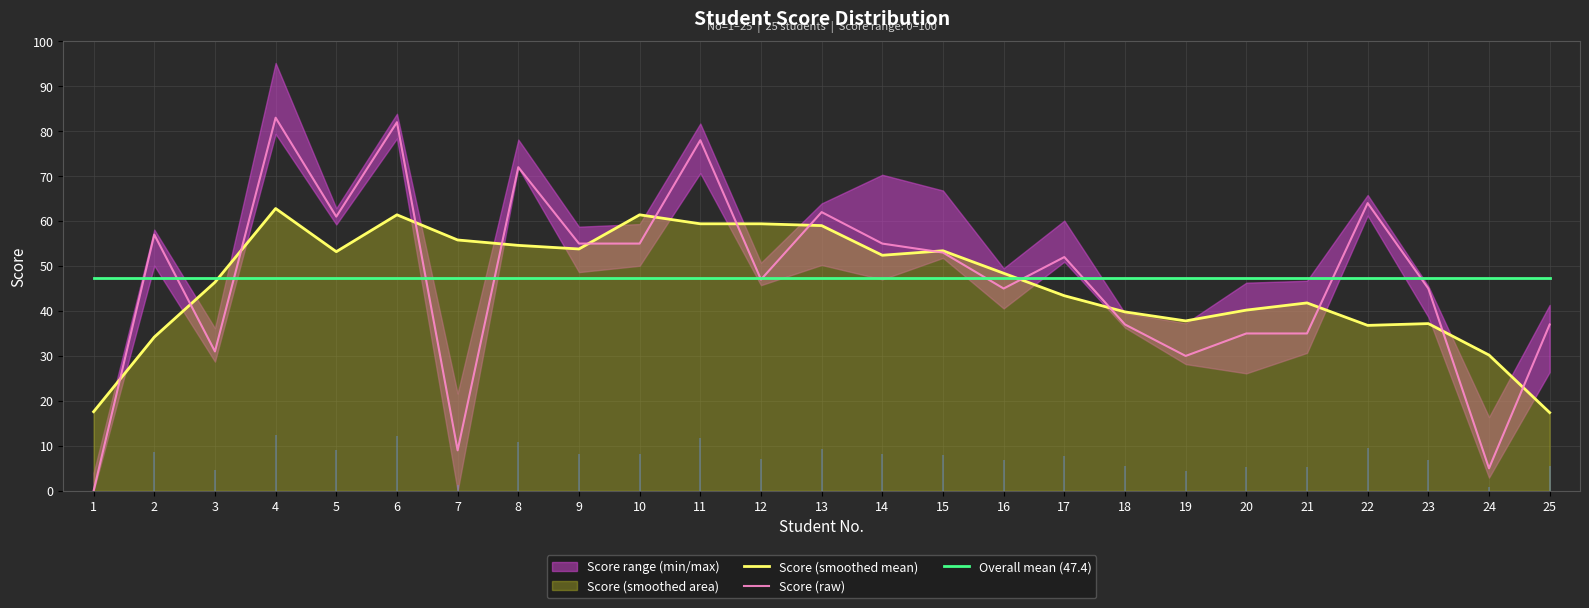

Reading left to right, list all the values displayed in this chart.

Score (smoothed mean): 1=17.6	2=34.2	3=46.4	4=62.8	5=53.2	6=61.4	7=55.8	8=54.6	9=53.8	10=61.4	11=59.4	12=59.4	13=59.0	14=52.4	15=53.4	16=48.4	17=43.4	18=39.8	19=37.8	20=40.2	21=41.8	22=36.8	23=37.2	24=30.2	25=17.4
Score (raw): 1=0.0	2=57.0	3=31.0	4=83.0	5=61.0	6=82.0	7=9.0	8=72.0	9=55.0	10=55.0	11=78.0	12=47.0	13=62.0	14=55.0	15=53.0	16=45.0	17=52.0	18=37.0	19=30.0	20=35.0	21=35.0	22=64.0	23=45.0	24=5.0	25=37.0
Overall mean (47.4): 1=47.4	2=47.4	3=47.4	4=47.4	5=47.4	6=47.4	7=47.4	8=47.4	9=47.4	10=47.4	11=47.4	12=47.4	13=47.4	14=47.4	15=47.4	16=47.4	17=47.4	18=47.4	19=47.4	20=47.4	21=47.4	22=47.4	23=47.4	24=47.4	25=47.4